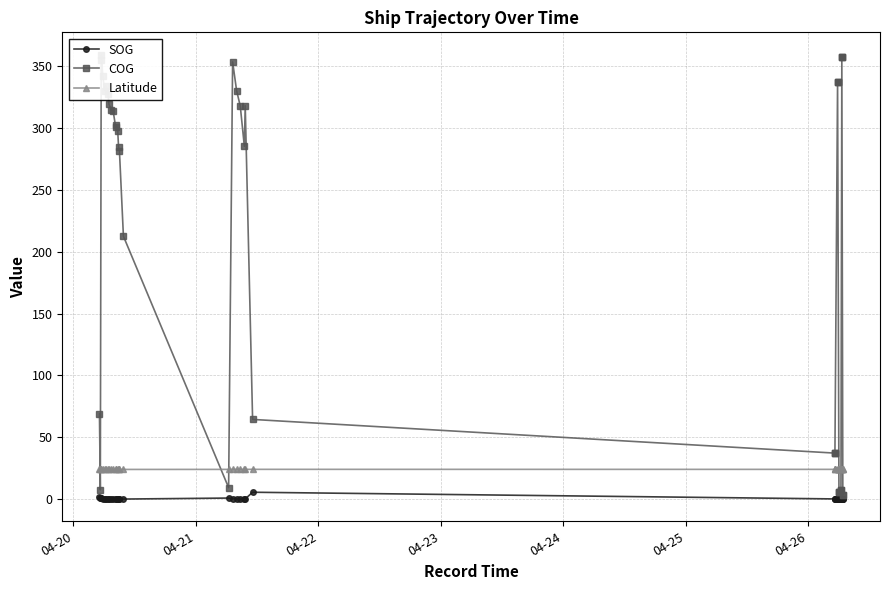

What are all the series names shown in the legend?

SOG, COG, Latitude